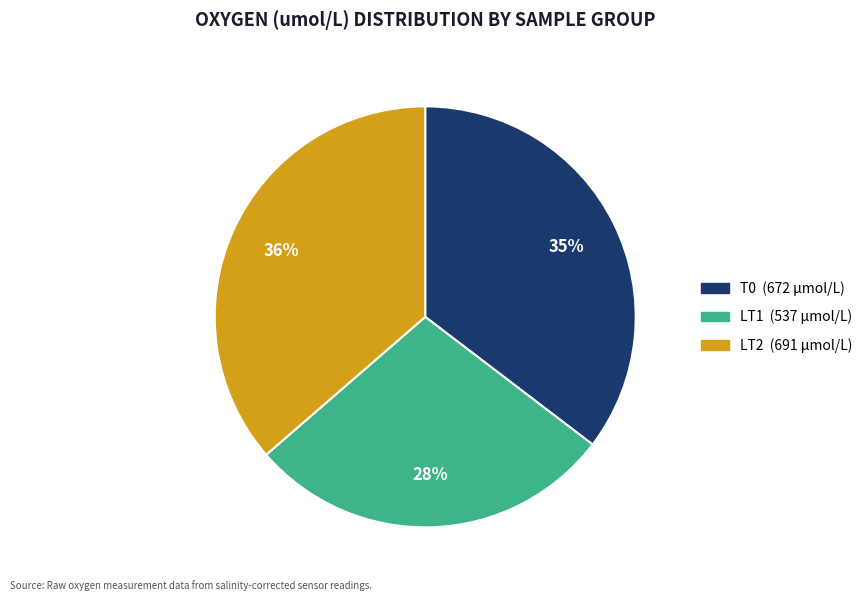

To the nearest percent, what is the difference between the largest and smallest slice percentages?

8%